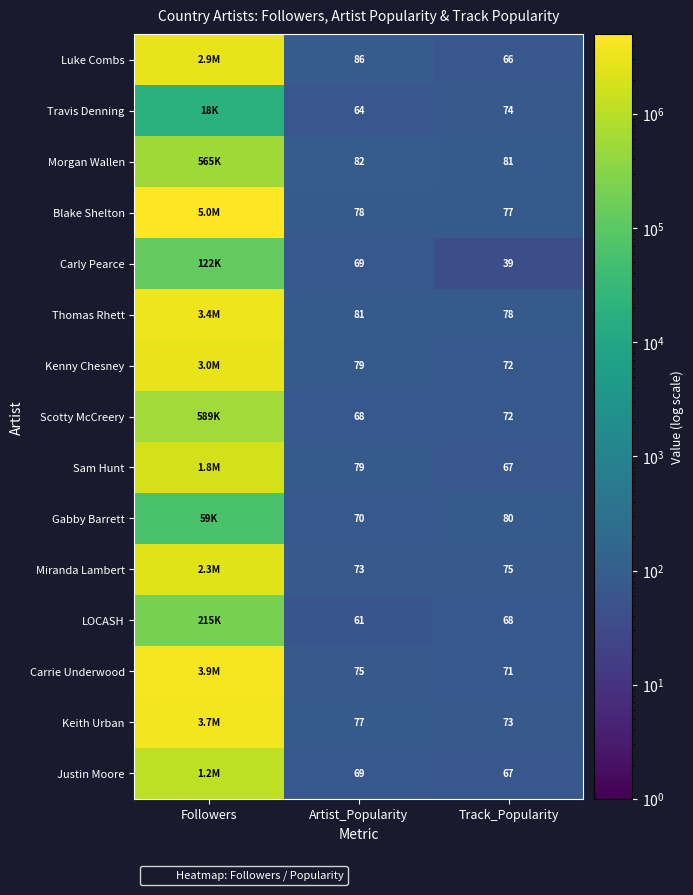

Where is Miranda Lambert nearest to the value 1147040?

Track_Popularity